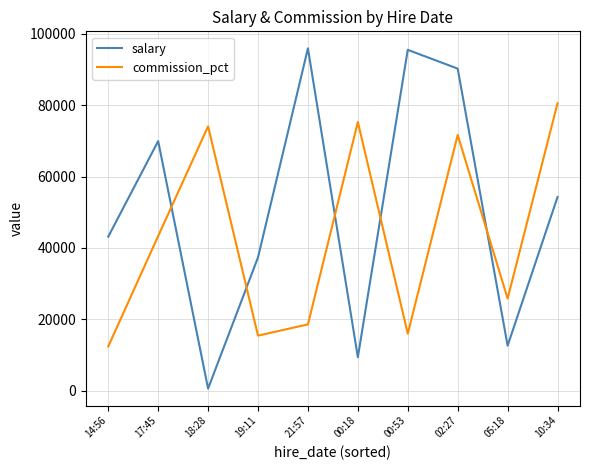

Rank the series at 10:34 from highest to lowest value.

commission_pct, salary